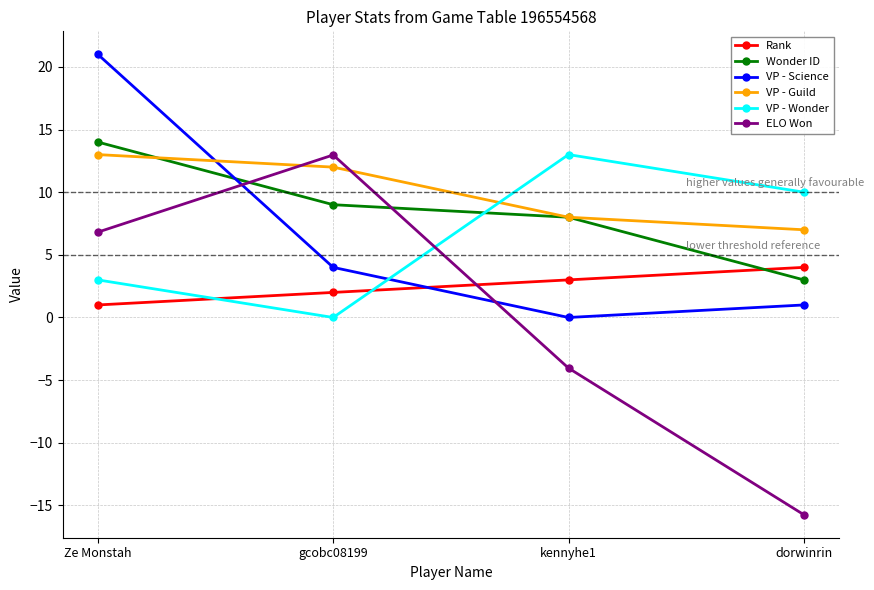

What is the maximum value shown in the chart?

21.0